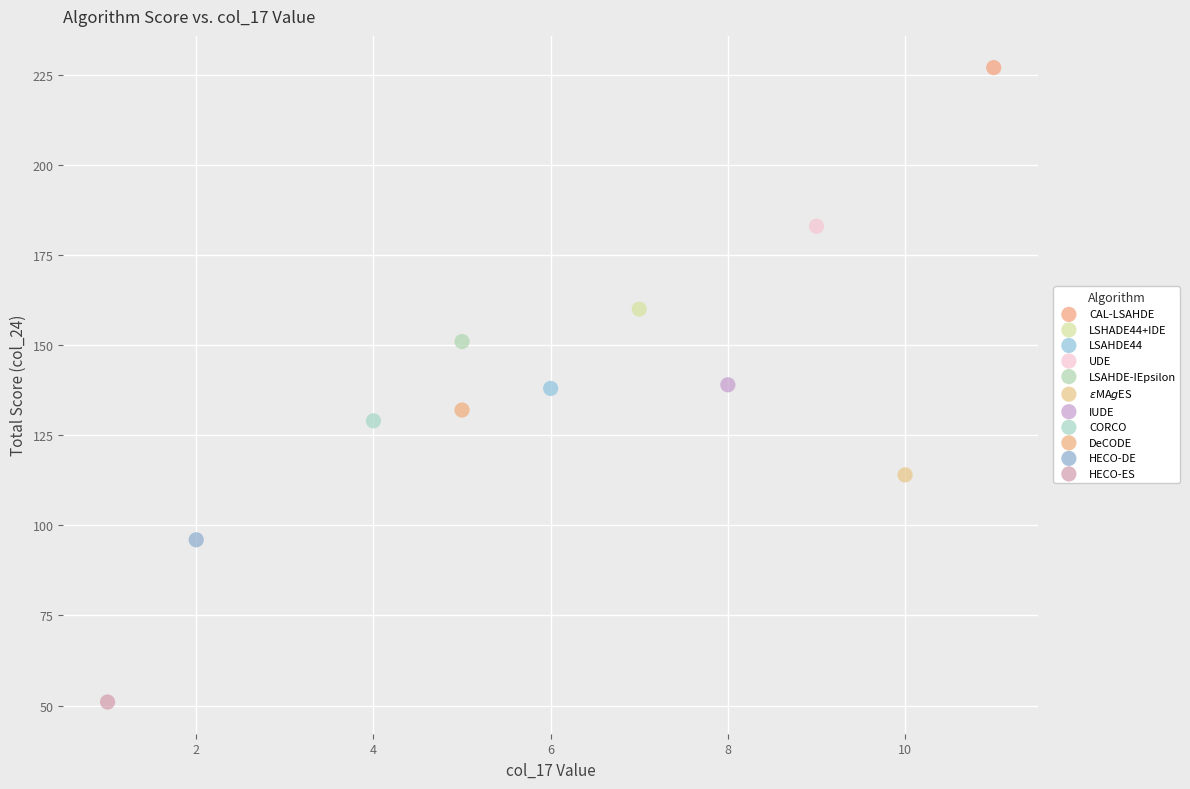

Which series contains the lowest Y value?

HECO-ES